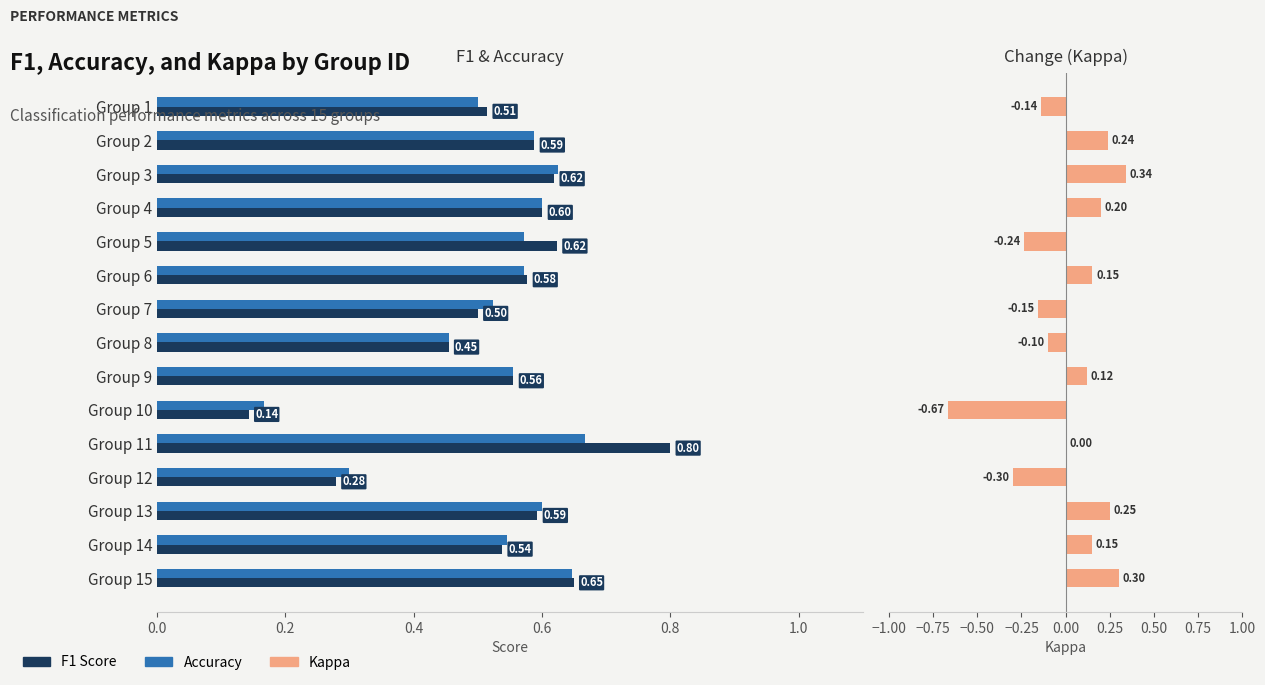

How many bars are there in total?

45